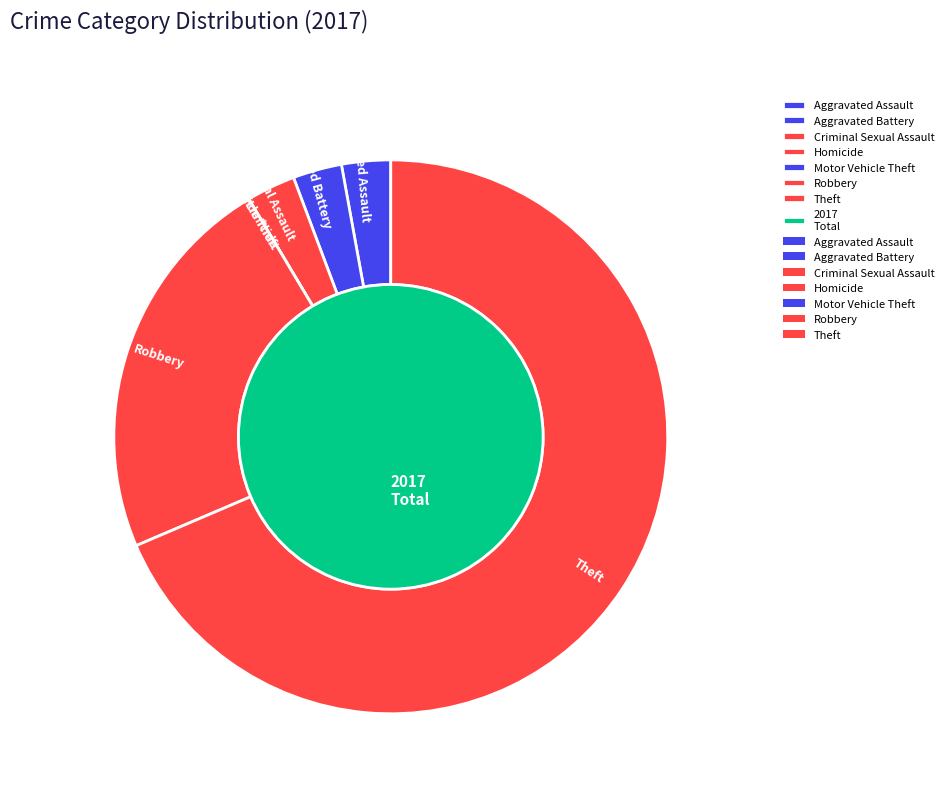

To the nearest percent, what is the difference between the largest and smallest slice percentages?

69%